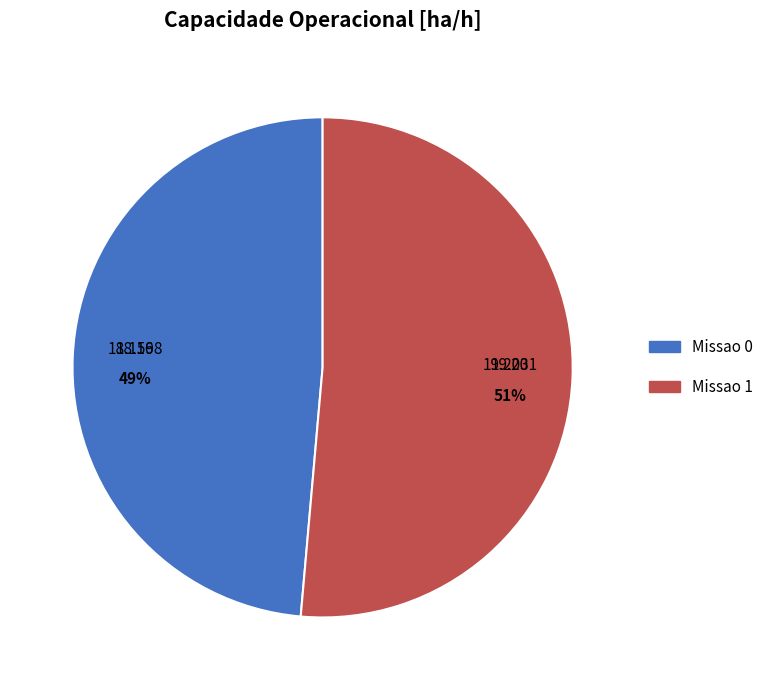

True or false: Missao 1 accounts for 51% of the total.

True